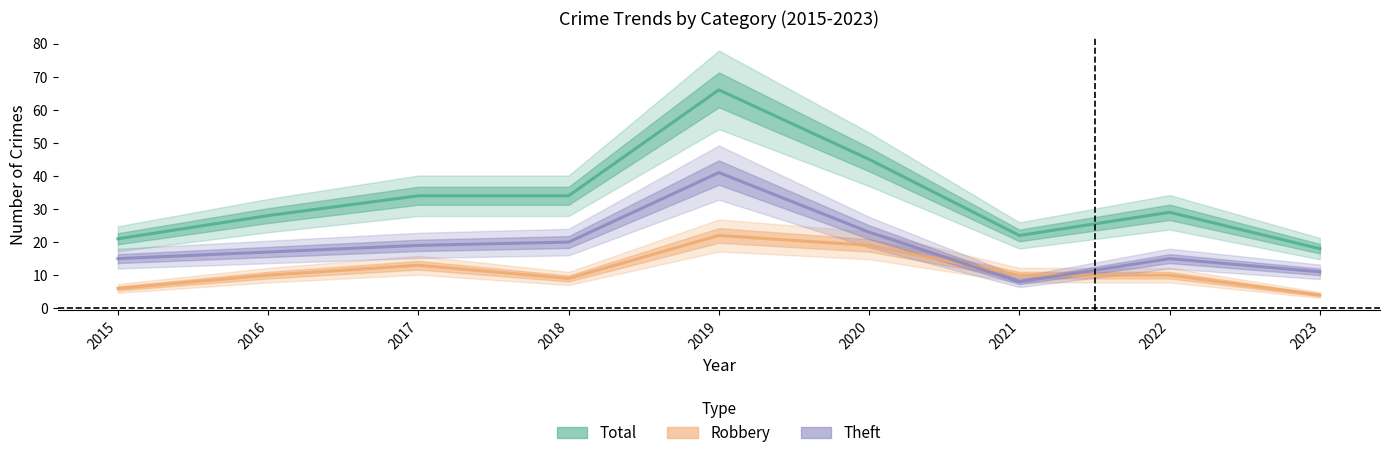

Is it true that Total equals 21 at 2015?

True